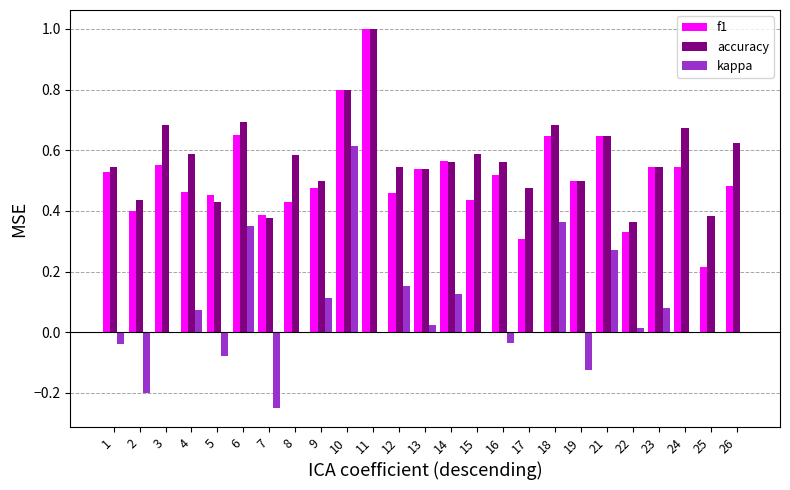

The value of kappa at 10 is 0.6. True or false?

True